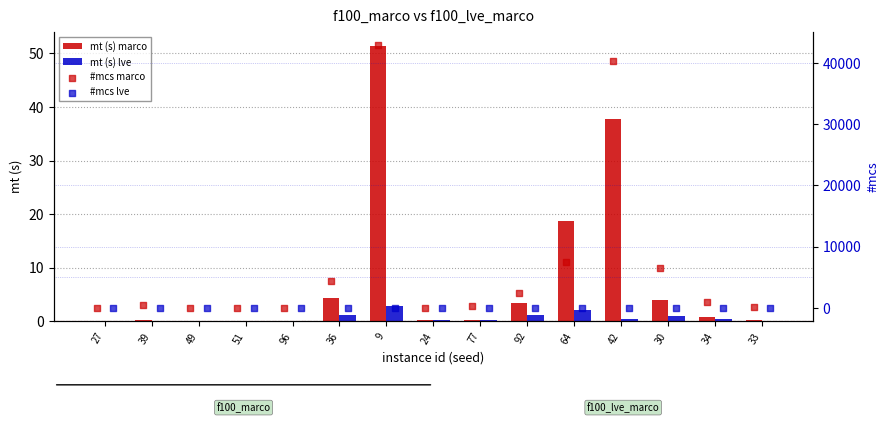

Which series has the widest spread of Y values?

#mcs marco